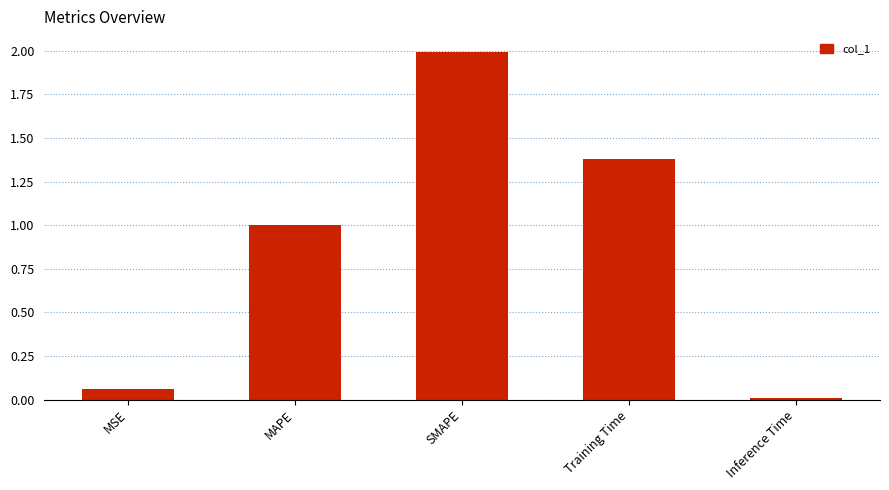

Which has a higher value, SMAPE or Training Time?

SMAPE